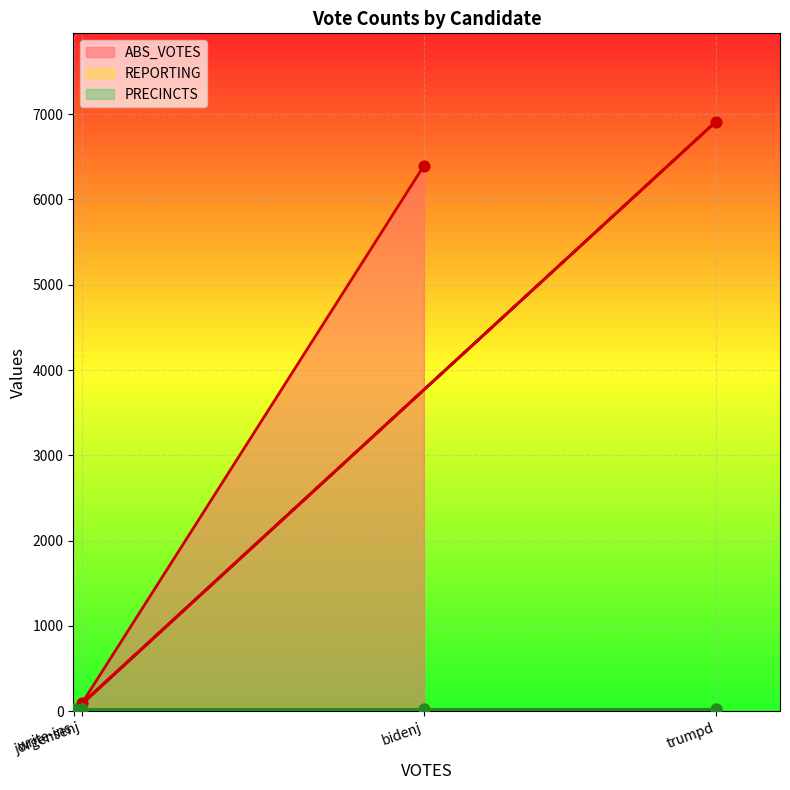

Is the value of PRECINCTS at trumpd greater than the value of REPORTING at jorgensenj?

No